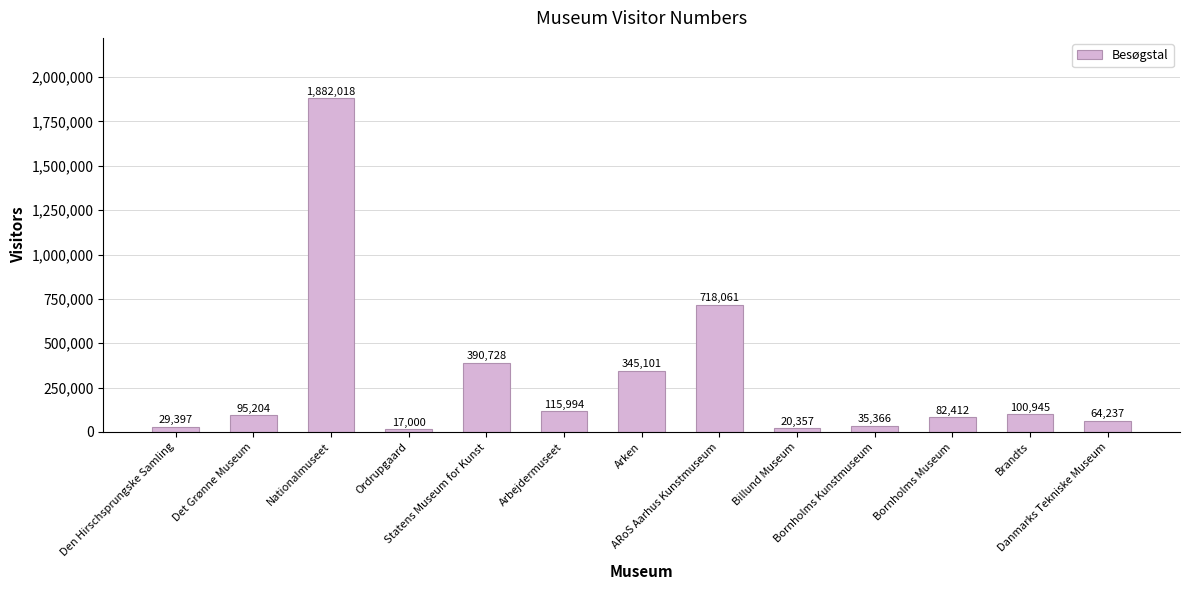

Where is the data nearest to the value 949509?

ARoS Aarhus Kunstmuseum